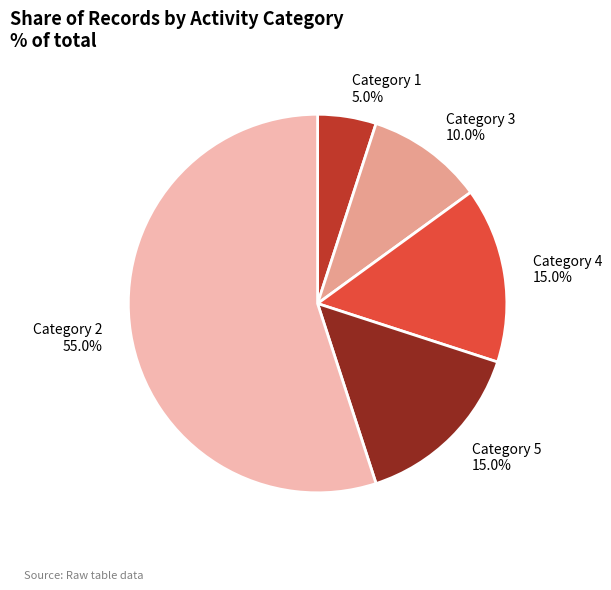

What percentage do Category 5 15.0% and Category 1 5.0% together represent?

20.0%